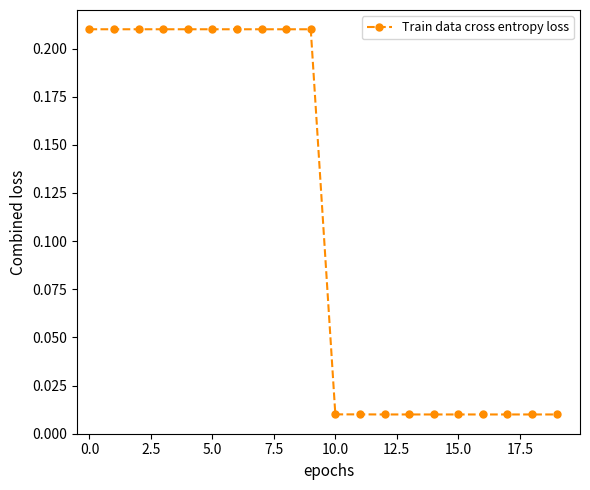

What is the sum of all values?

2.2